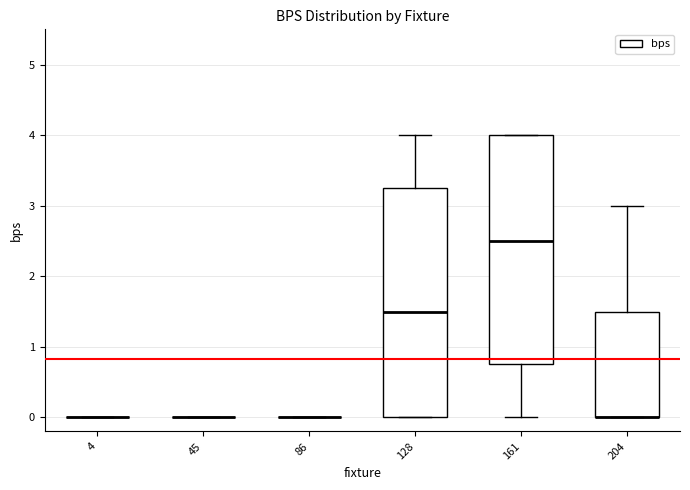

Reading left to right, transcribe this box plot: for each box, give where its median line is, the range the box spans, and where its two whiskers end, as read against the y-axis. The values are not printed on the chart, so give them approximately, as read against the axis.

4: box collapsed to a line at 0.0, whiskers 0.0 to 0.0
45: box collapsed to a line at 0.0, whiskers 0.0 to 0.0
86: box collapsed to a line at 0.0, whiskers 0.0 to 0.0
128: median 1.5, box 0.0 to 3.3, whiskers 0.0 to 4.0
161: median 2.5, box 0.8 to 4.0, whiskers 0.0 to 4.0
204: median 0.0 (drawn on the box's lower edge), box 0.0 to 1.5, whiskers 0.0 to 3.0